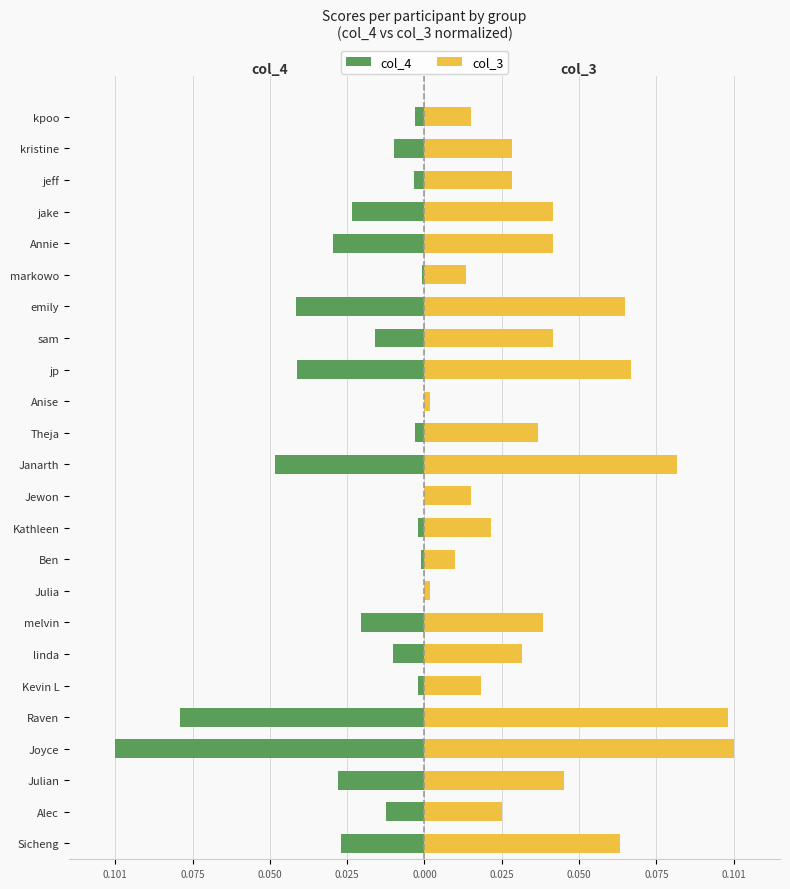

Which series has the widest spread of values?

col_4